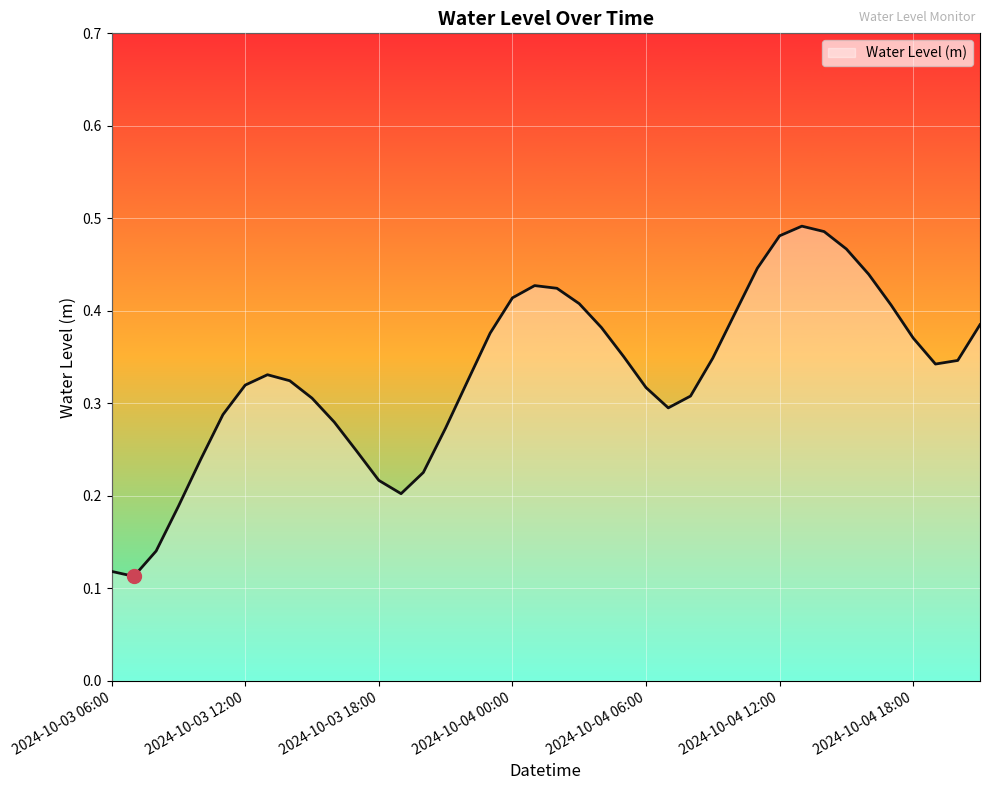

List the labels in order of value, largest first.

2024-10-04 13:00, 2024-10-04 14:00, 2024-10-04 12:00, 2024-10-04 15:00, 2024-10-04 11:00, 2024-10-04 16:00, 2024-10-04 01:00, 2024-10-04 02:00, 2024-10-04 00:00, 2024-10-04 03:00, 2024-10-04 17:00, 2024-10-04 10:00, 2024-10-04 21:00, 2024-10-04 04:00, 2024-10-03 23:00, 2024-10-04 18:00, 2024-10-04 05:00, 2024-10-04 09:00, 2024-10-04 20:00, 2024-10-04 19:00, 2024-10-03 13:00, 2024-10-03 22:00, 2024-10-03 14:00, 2024-10-03 12:00, 2024-10-04 06:00, 2024-10-04 08:00, 2024-10-03 15:00, 2024-10-04 07:00, 2024-10-03 11:00, 2024-10-03 16:00, 2024-10-03 21:00, 2024-10-03 17:00, 2024-10-03 10:00, 2024-10-03 20:00, 2024-10-03 18:00, 2024-10-03 19:00, 2024-10-03 09:00, 2024-10-03 08:00, 2024-10-03 06:00, 2024-10-03 07:00